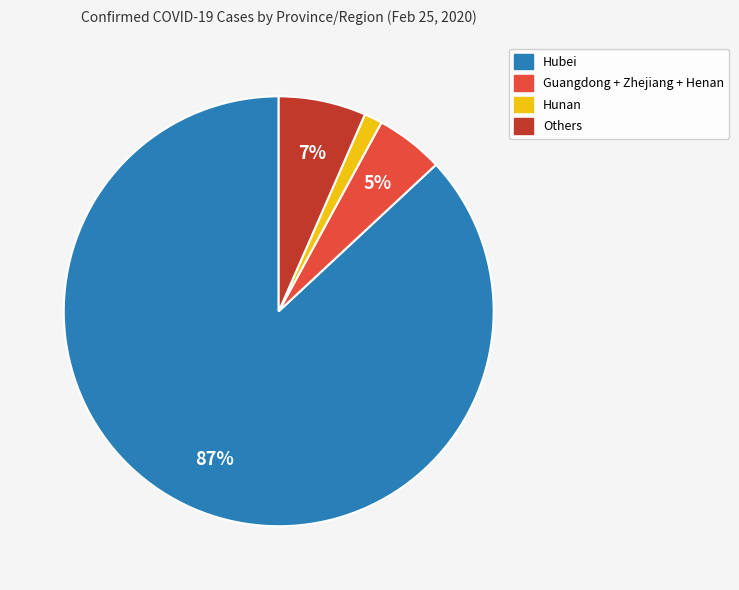

Does any single category account for the majority?

Yes